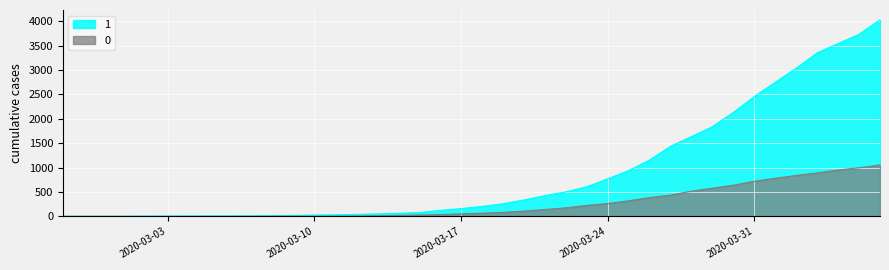

What is the greatest value displayed?

4028